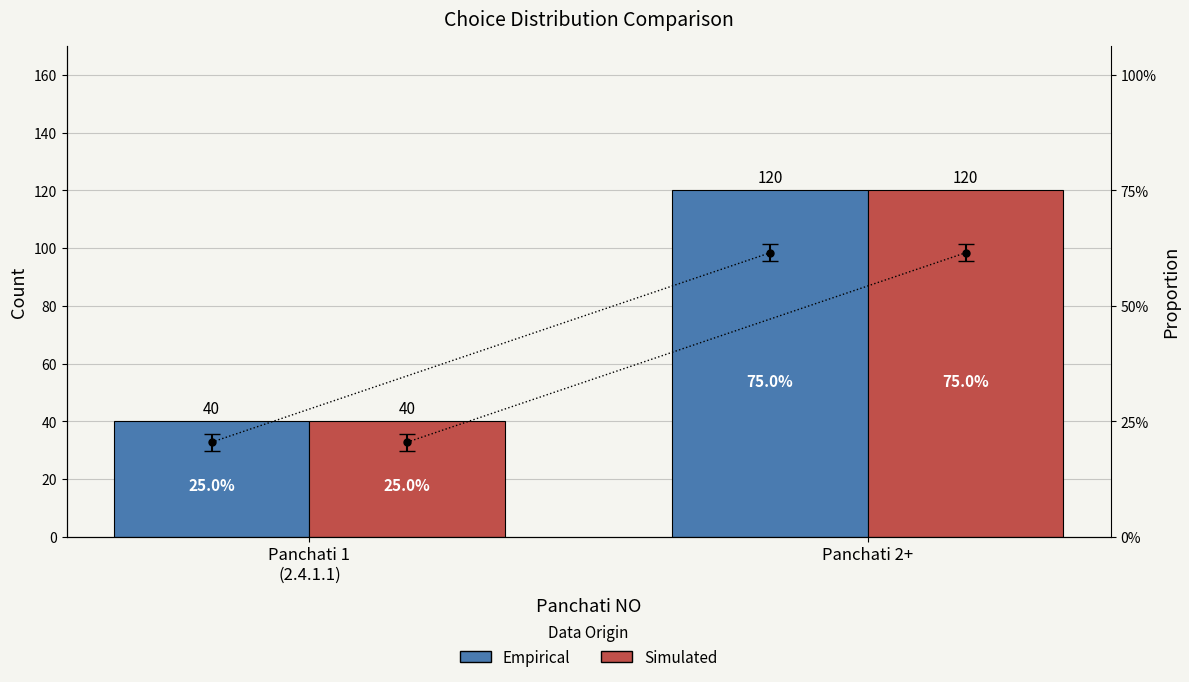

At which category is the sum across all series the highest?

Panchati 2+